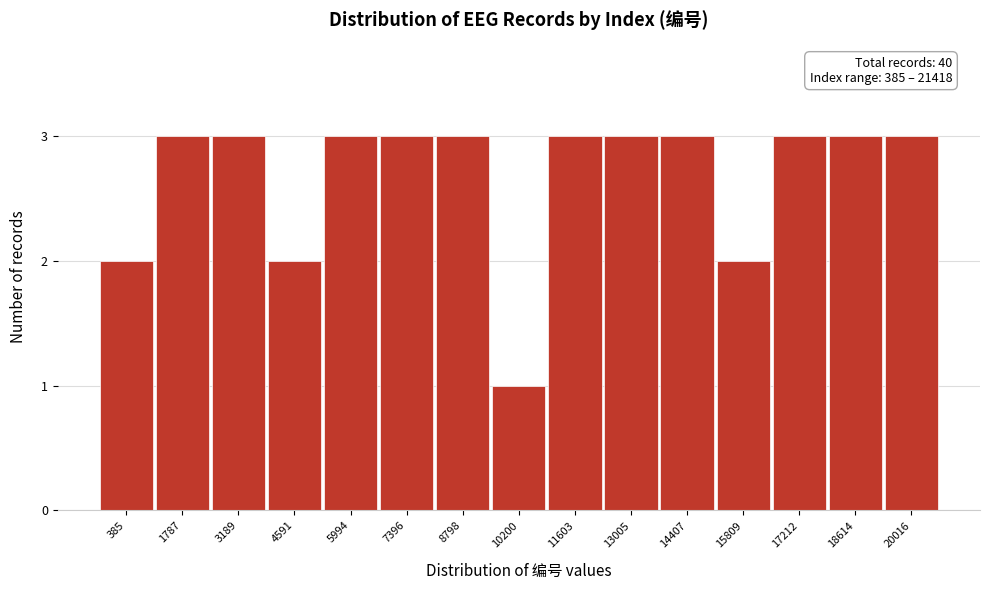

Reading left to right, transcribe all the data shown in this chart.

2	3	3	2	3	3	3	1	3	3	3	2	3	3	3